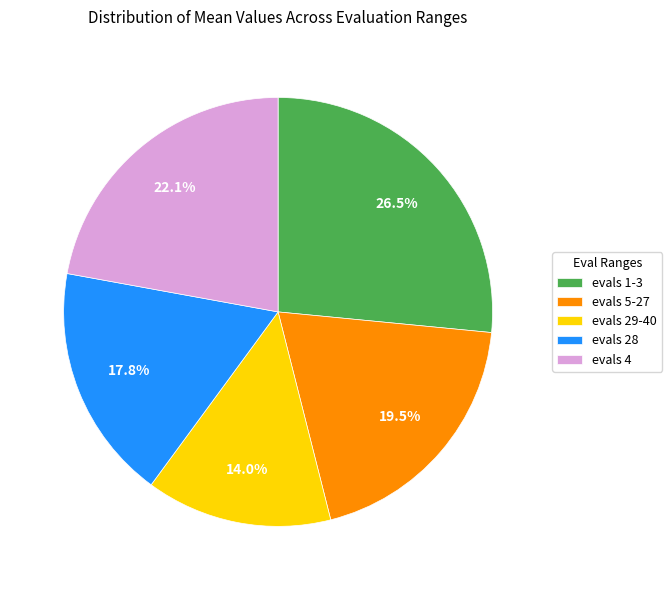

Which slice is the largest?

evals 1-3